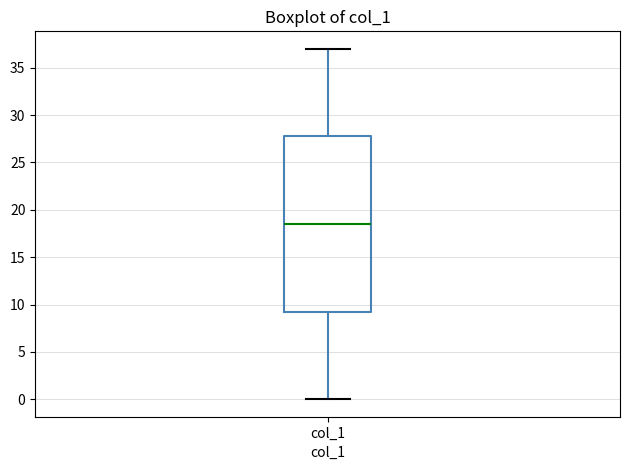

Read this box plot against the y-axis: the position of the median line, the range covered by the box, and the ends of both whiskers. The values are not printed on the chart, so give them approximately, as read against the axis.

median 18.5, box 9.5 to 28.0, whiskers 0.0 to 37.0